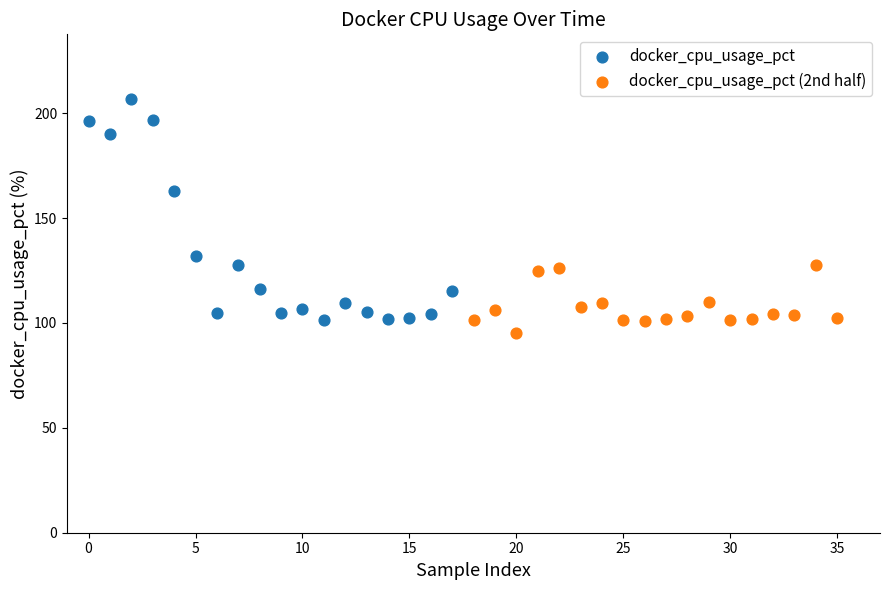

Which series has the largest Y range (max minus min)?

docker_cpu_usage_pct